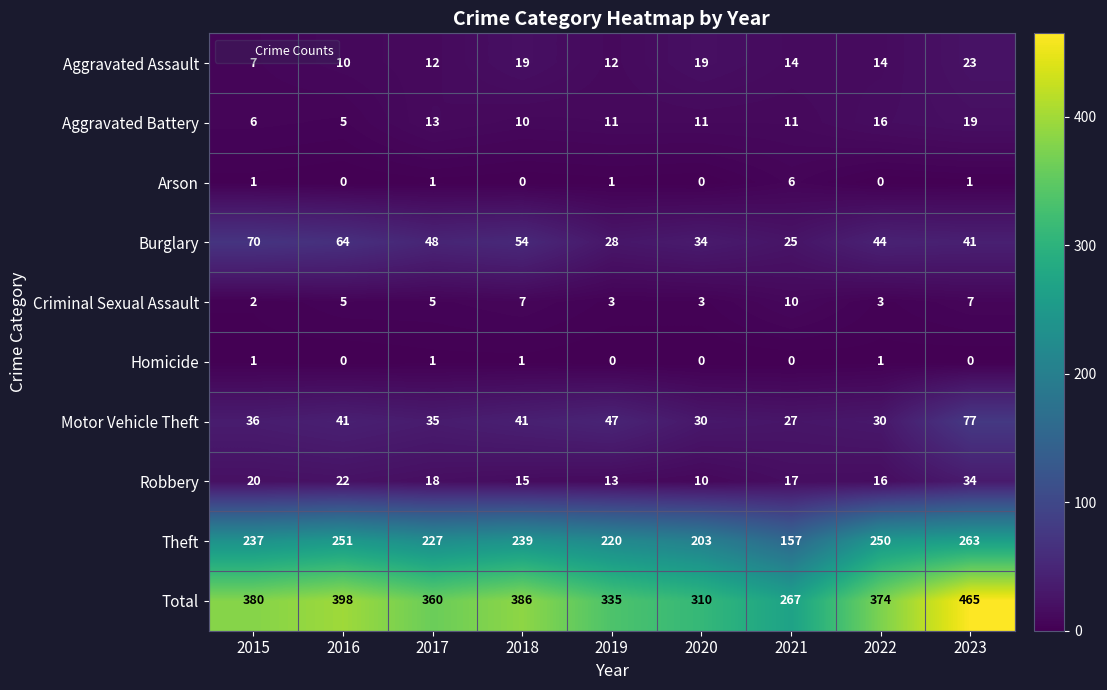

Which series has the largest total across all categories?

Total